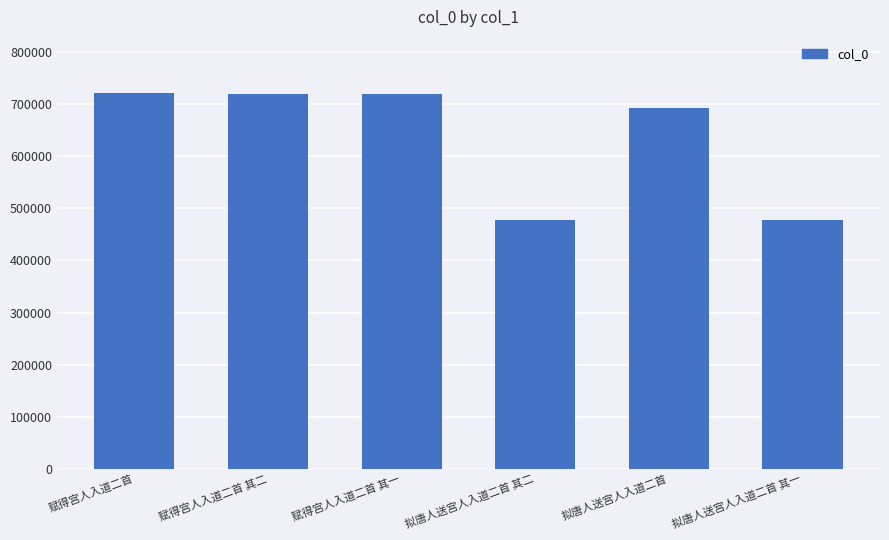

What is the sum of the values at 赋得宫人入道二首 其一 and 拟唐人送宫人入道二首 其一?

1197711